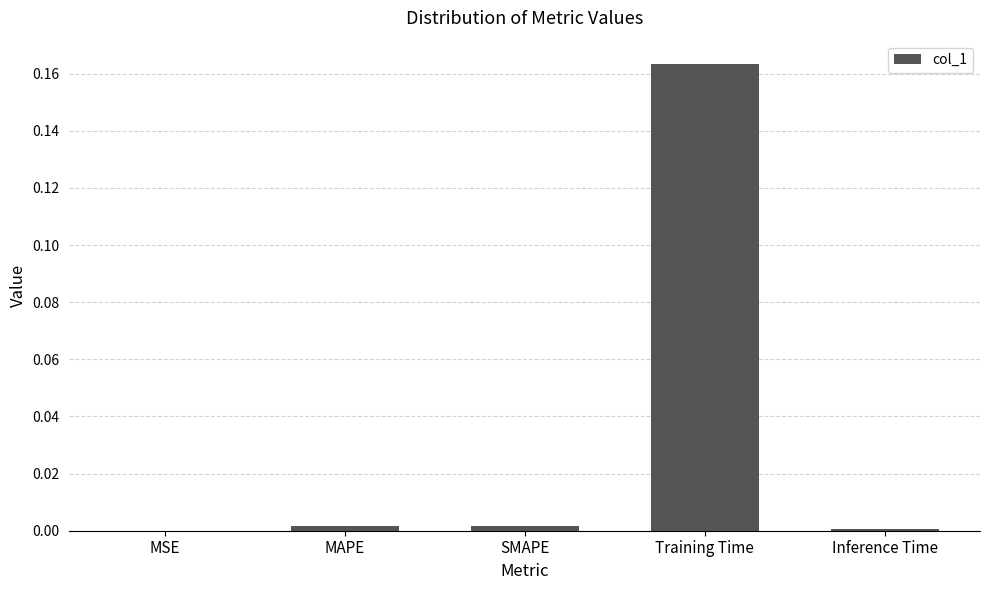

True or false: the data shows 0.0 at MAPE.

True